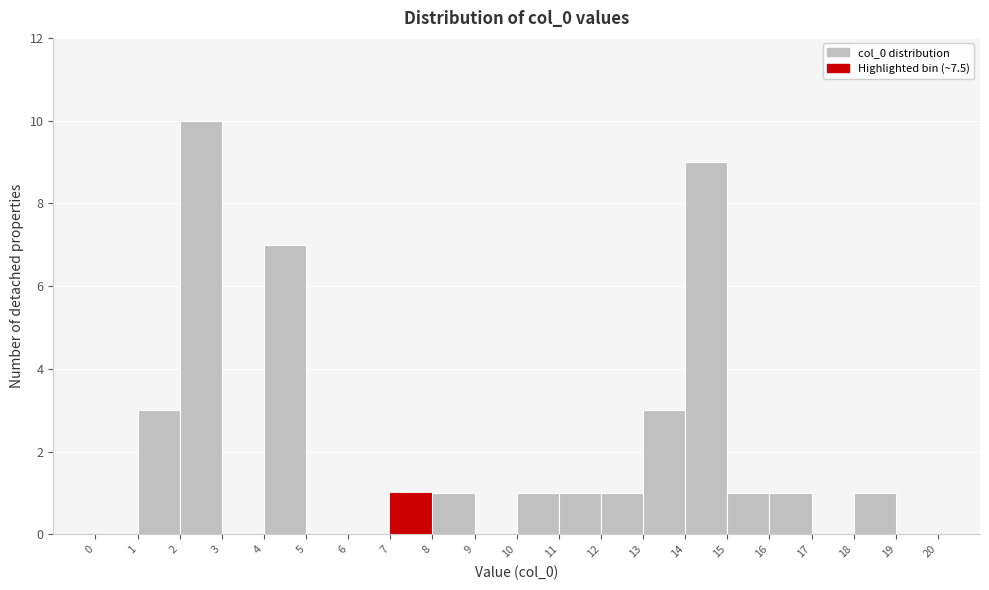

What is the height of the bar covering 16 to 17 on the x-axis? The values are not printed on the chart, so give them approximately, as read against the axis.

1